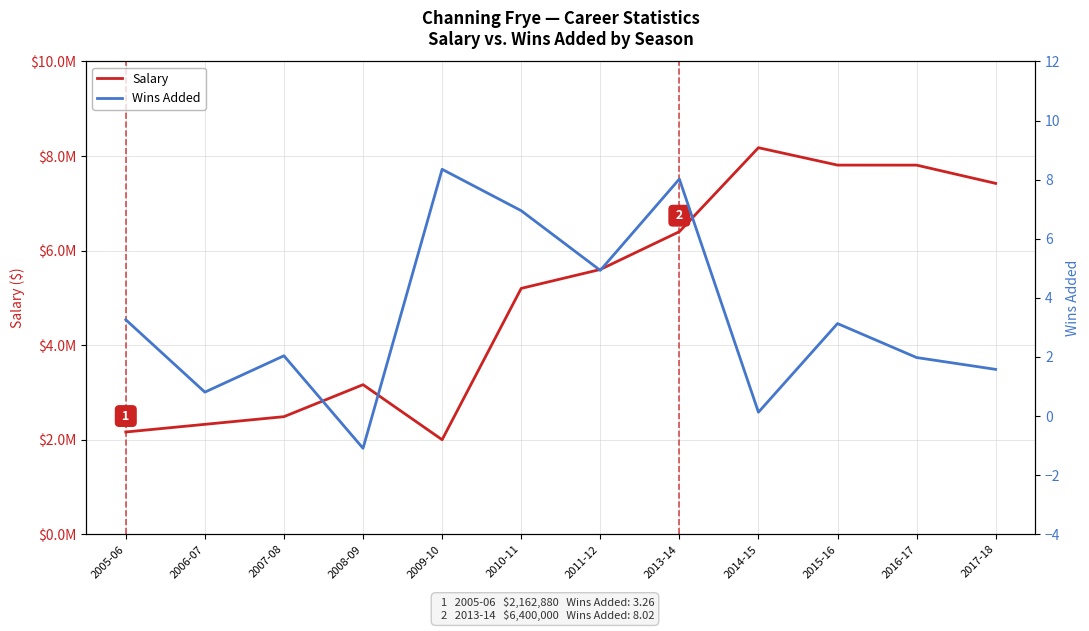

What is the label of the 2nd point from the left?

2006-07